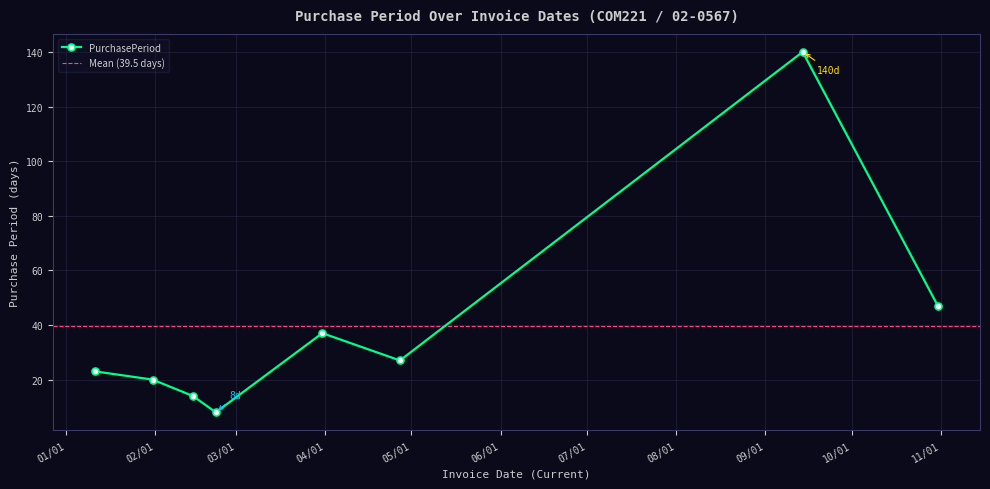

Rank the categories by value from lowest to highest.

2017-02-22, 2017-02-14, 2017-01-31, 2017-01-11, 2017-04-27, 2017-03-31, 2017-10-31, 2017-09-14